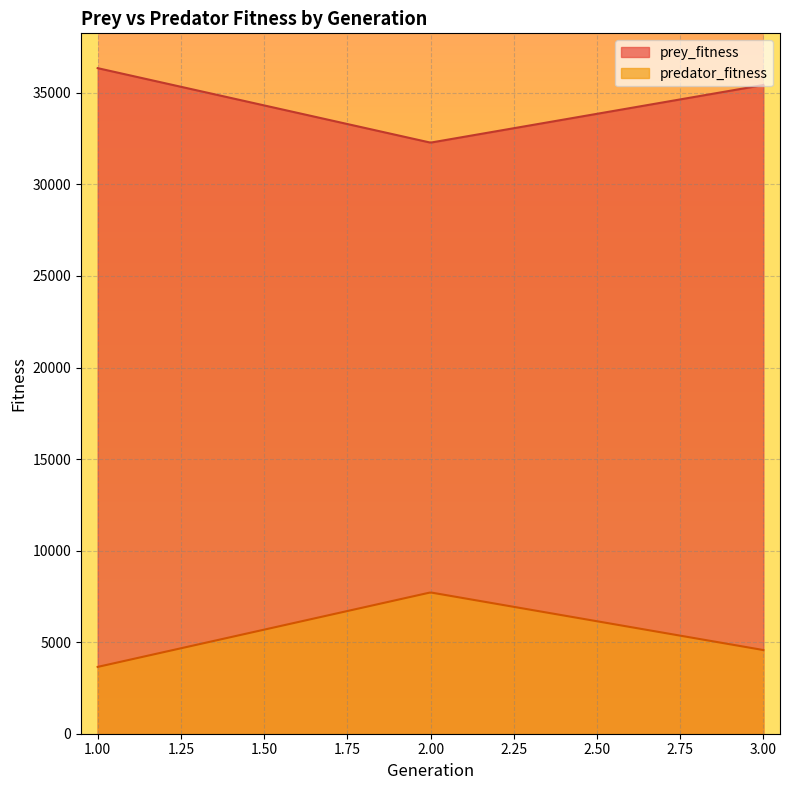

What is the value of the prey_fitness point at the 1st from the left?

36431